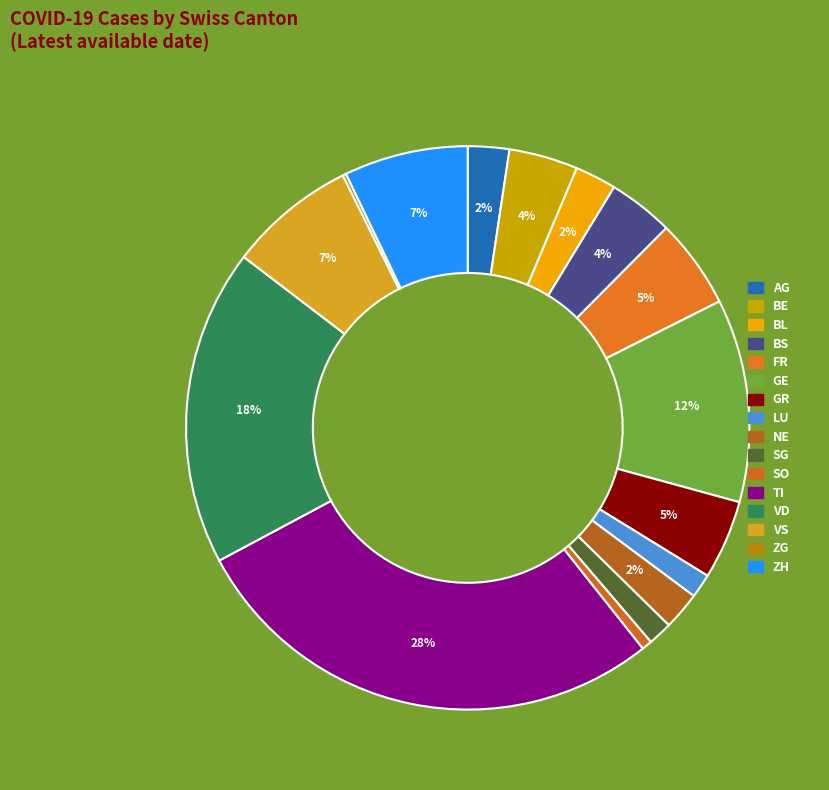

Is it true that LU is 11% of the pie?

False